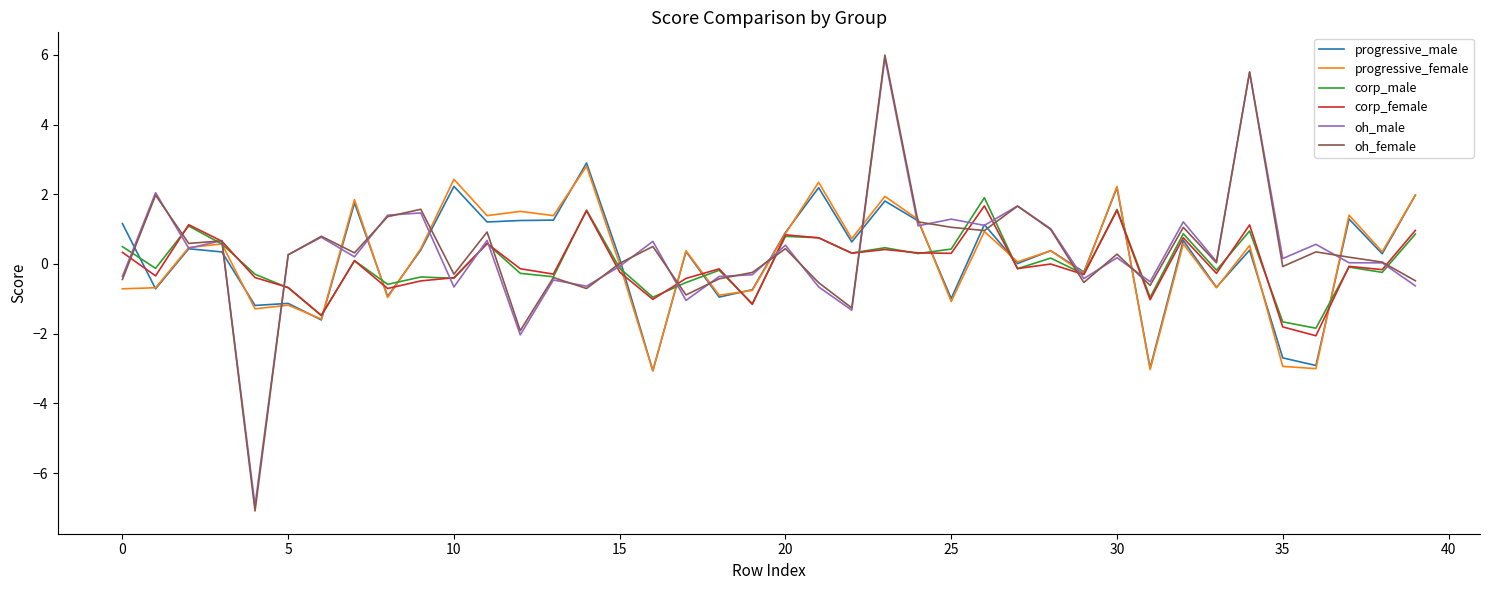

Does the chart display data point markers on the line(s)?

No